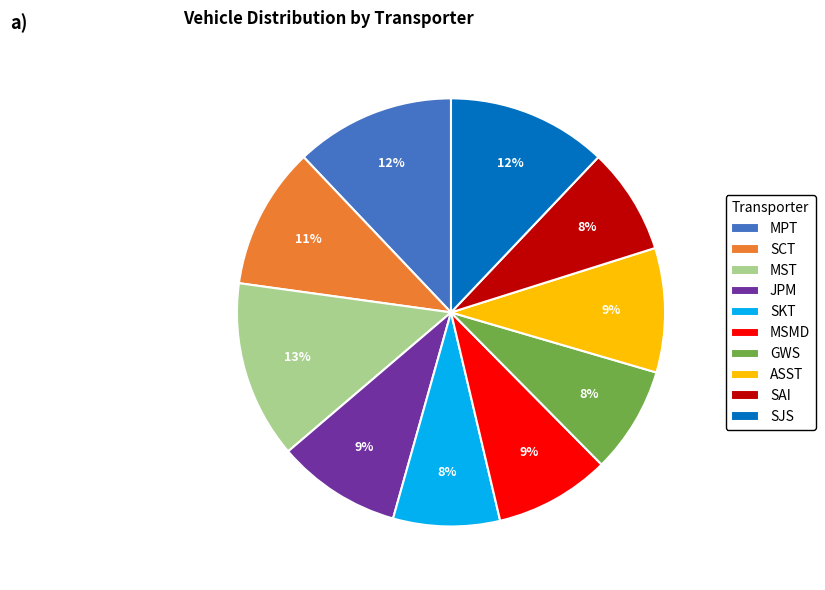

To the nearest percent, what portion does MSMD represent?

9%